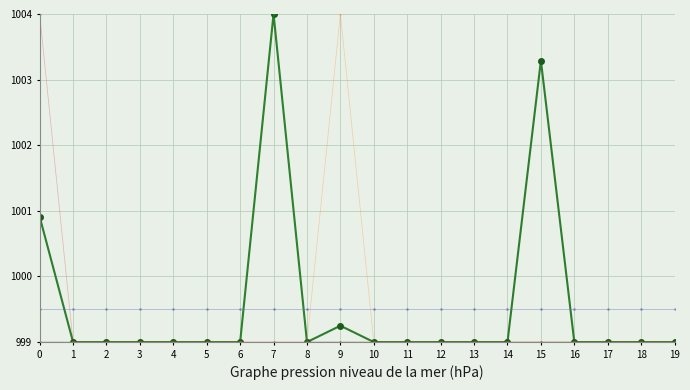

Reading left to right, list all the values displayed in this chart.

col_19: 1000.9	999.0	999.0	999.0	999.0	999.0	999.0	1004.0	999.0	999.2	999.0	999.0	999.0	999.0	999.0	1003.3	999.0	999.0	999.0	999.0
col_7: 999.5	999.5	999.5	999.5	999.5	999.5	999.5	999.5	999.5	999.5	999.5	999.5	999.5	999.5	999.5	999.5	999.5	999.5	999.5	999.5
col_13: 999.0	999.0	999.0	999.0	999.0	999.0	999.0	999.0	999.0	1004.0	999.0	999.0	999.0	999.0	999.0	999.0	999.0	999.0	999.0	999.0
col_15: 999.0	999.0	999.0	999.0	999.0	999.0	999.0	1004.0	999.0	999.0	999.0	999.0	999.0	999.0	999.0	999.0	999.0	999.0	999.0	999.0
col_3: 1004.0	999.0	999.0	999.0	999.0	999.0	999.0	999.0	999.0	999.0	999.0	999.0	999.0	999.0	999.0	999.0	999.0	999.0	999.0	999.0
col_4: 999.5	999.5	999.5	999.5	999.5	999.5	999.5	999.5	999.5	999.5	999.5	999.5	999.5	999.5	999.5	999.5	999.5	999.5	999.5	999.5